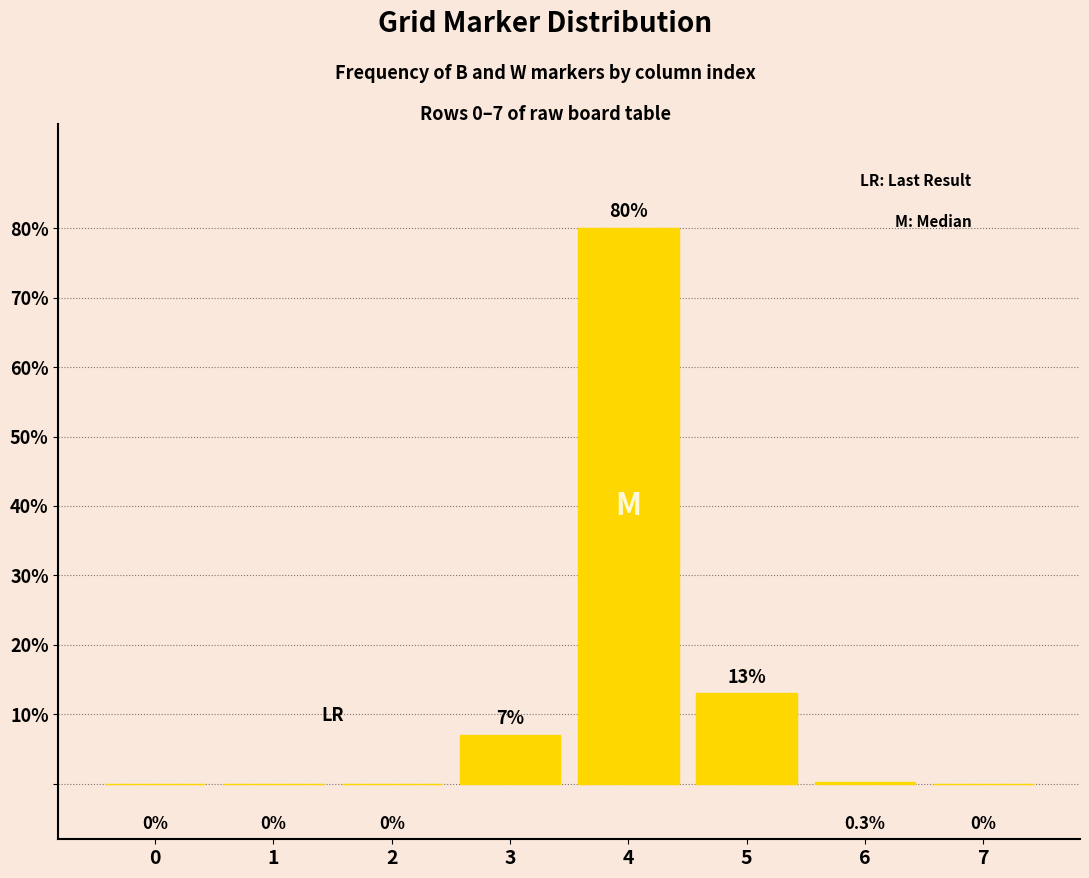

What is the difference between the values at 3 and 0?

7.0